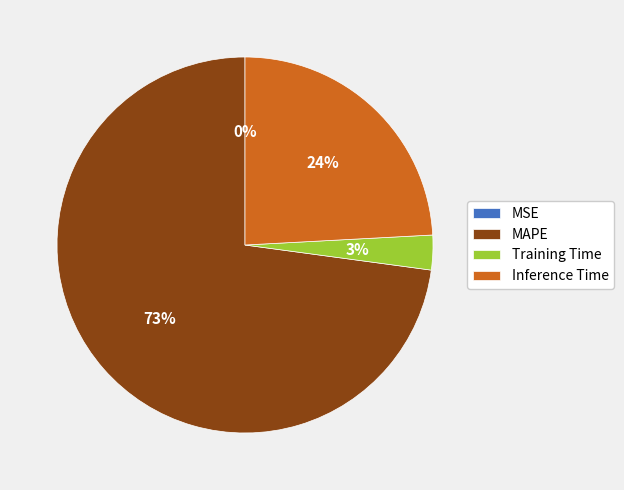

Which slice is the largest?

MAPE